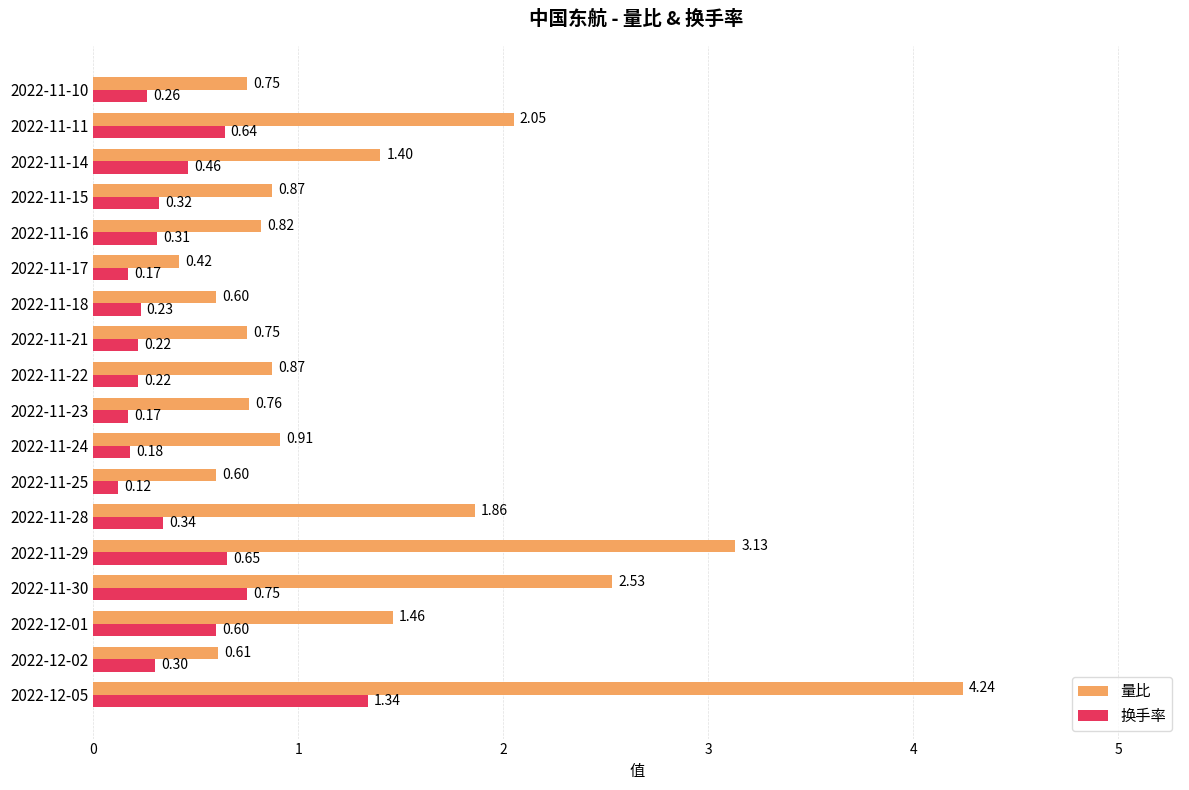

What is the sum of all 换手率 values?

7.3